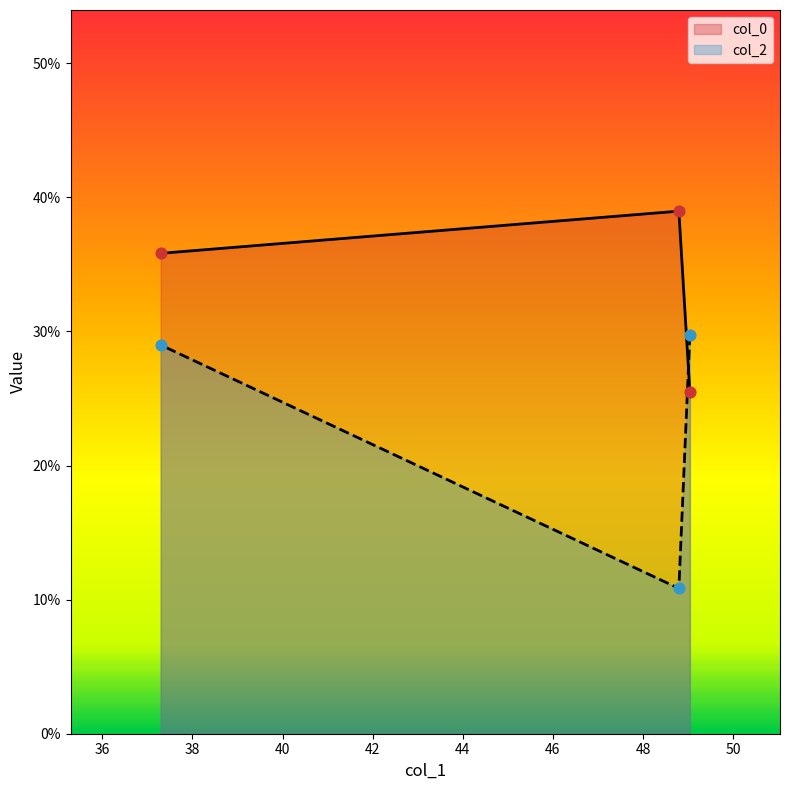

What is the total value across all series at 49.0388?

55.2